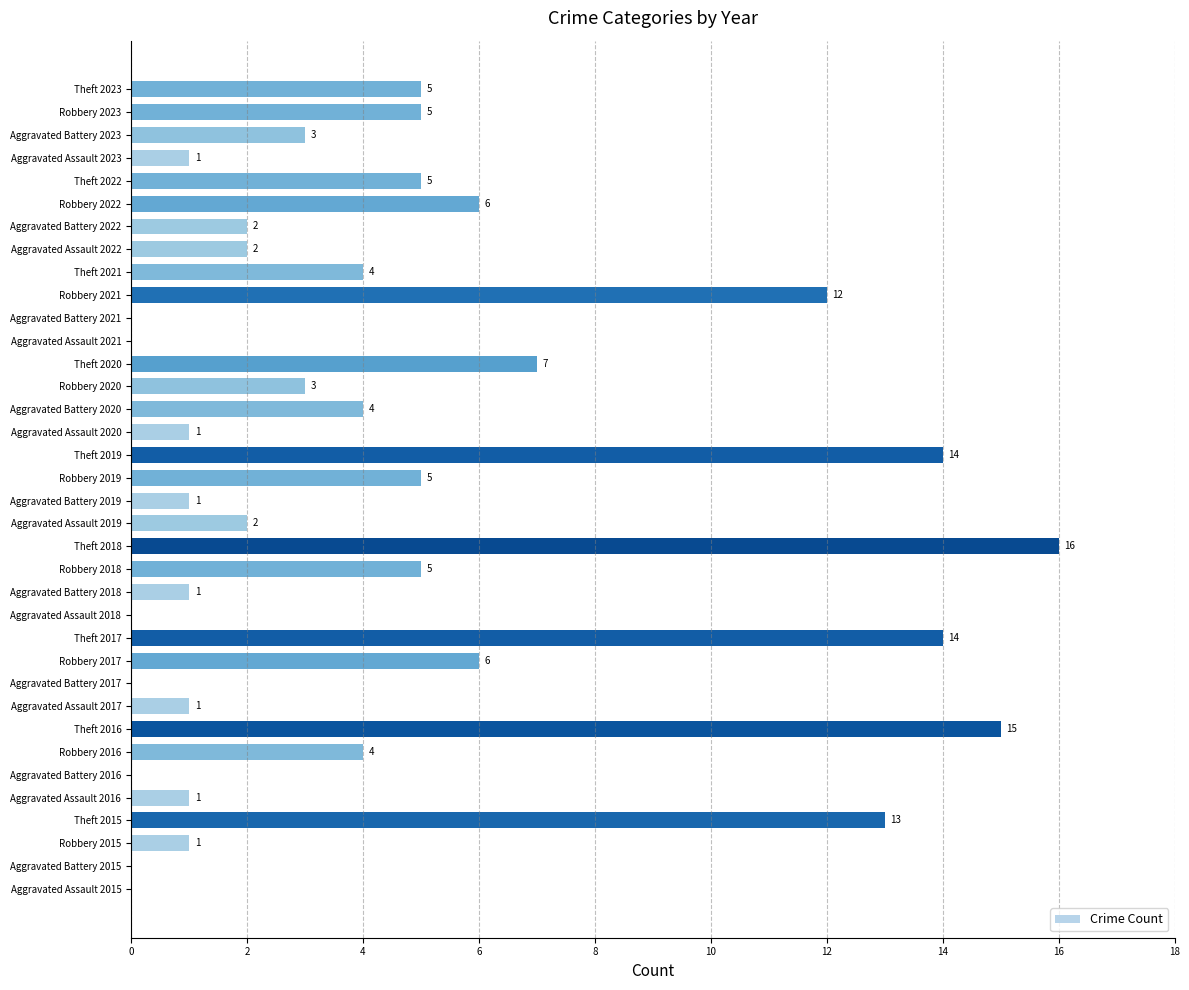

True or false: the data shows 15 at Theft 2016.

True